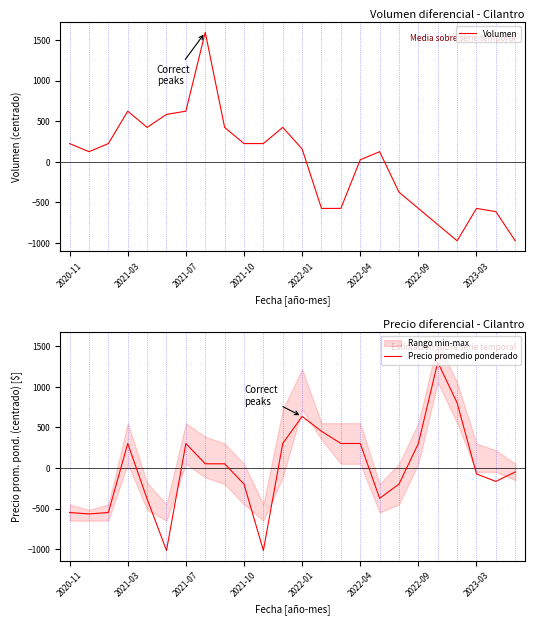

How many interior local peaks does the Volumen series have?

5